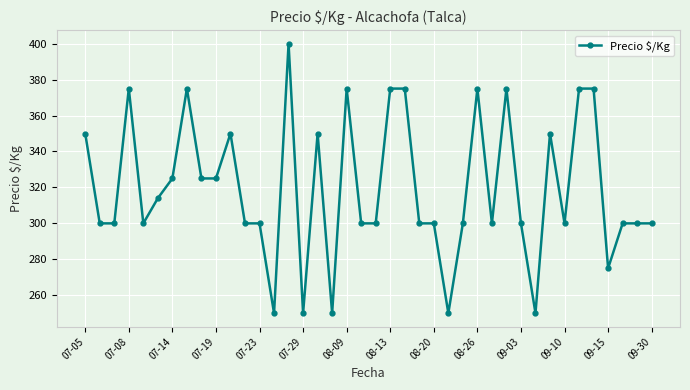

What is the sum of all values?

12789